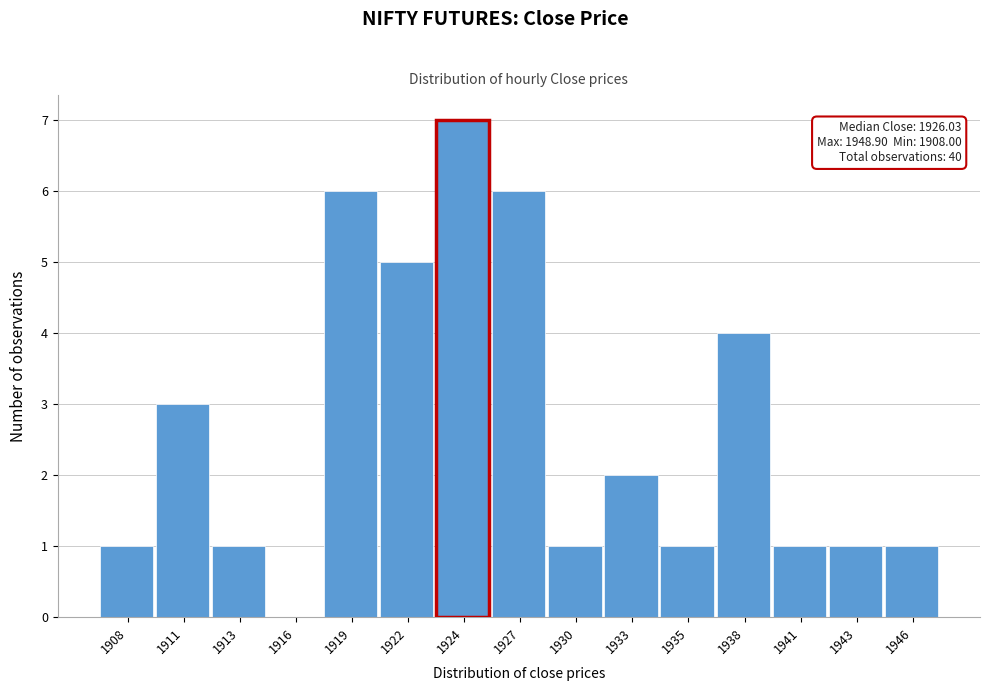

Reading right to left, extract all data points from this chart.

1946=1	1943=1	1941=1	1938=4	1935=1	1933=2	1930=1	1927=6	1924=7	1922=5	1919=6	1916=0	1913=1	1911=3	1908=1